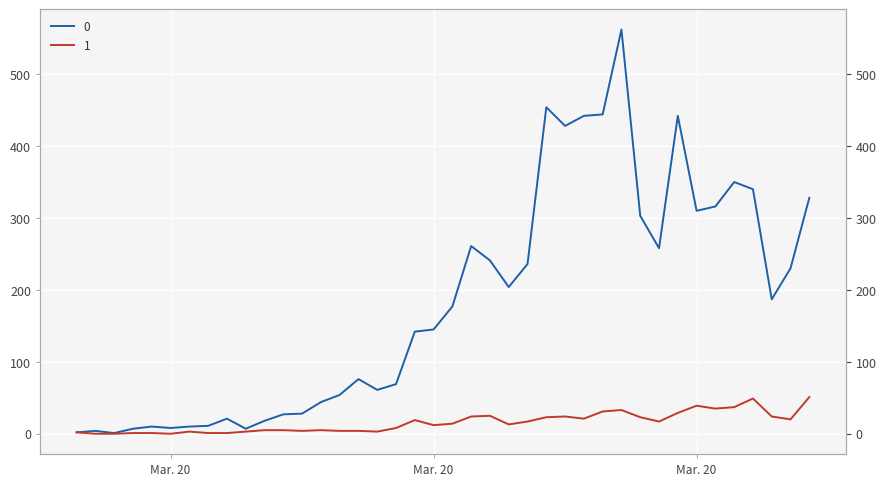

What is the sum of all 1 values?

630